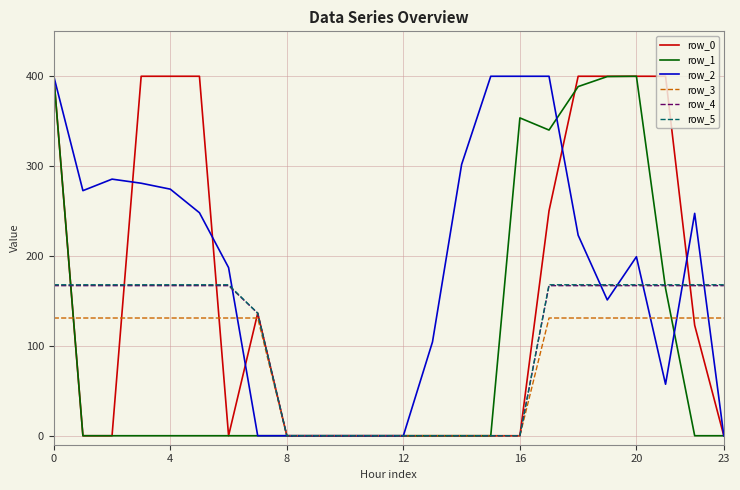

Which series has the largest total across all categories?

row_2